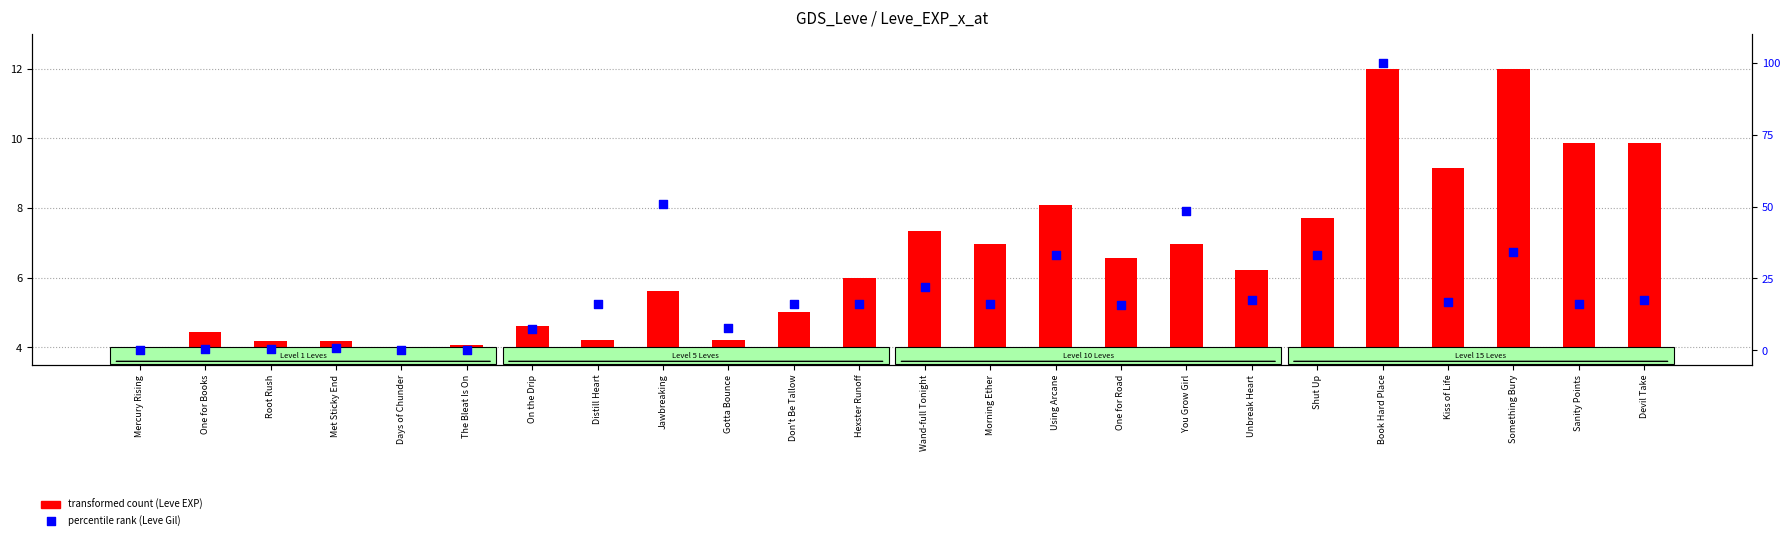

What are all the series names shown in the legend?

transformed count (Leve EXP), percentile rank (Leve Gil)